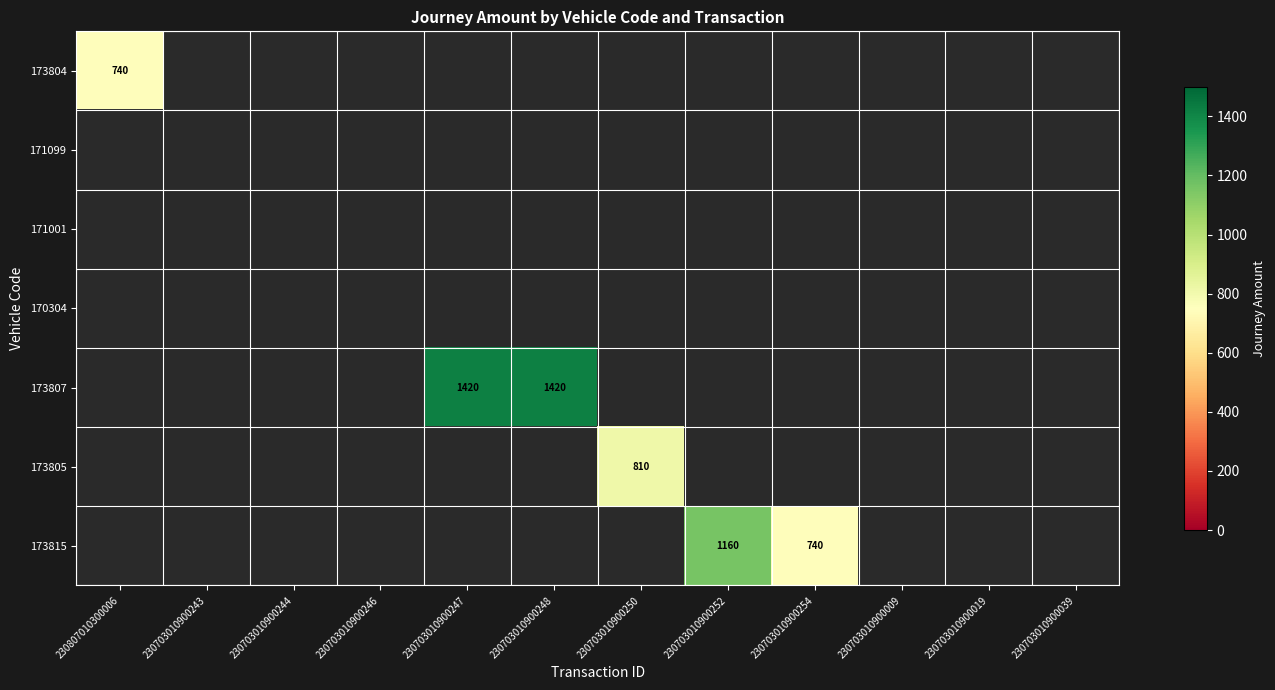

Is it true that 173807 equals 1420 at 230703010900248?

True